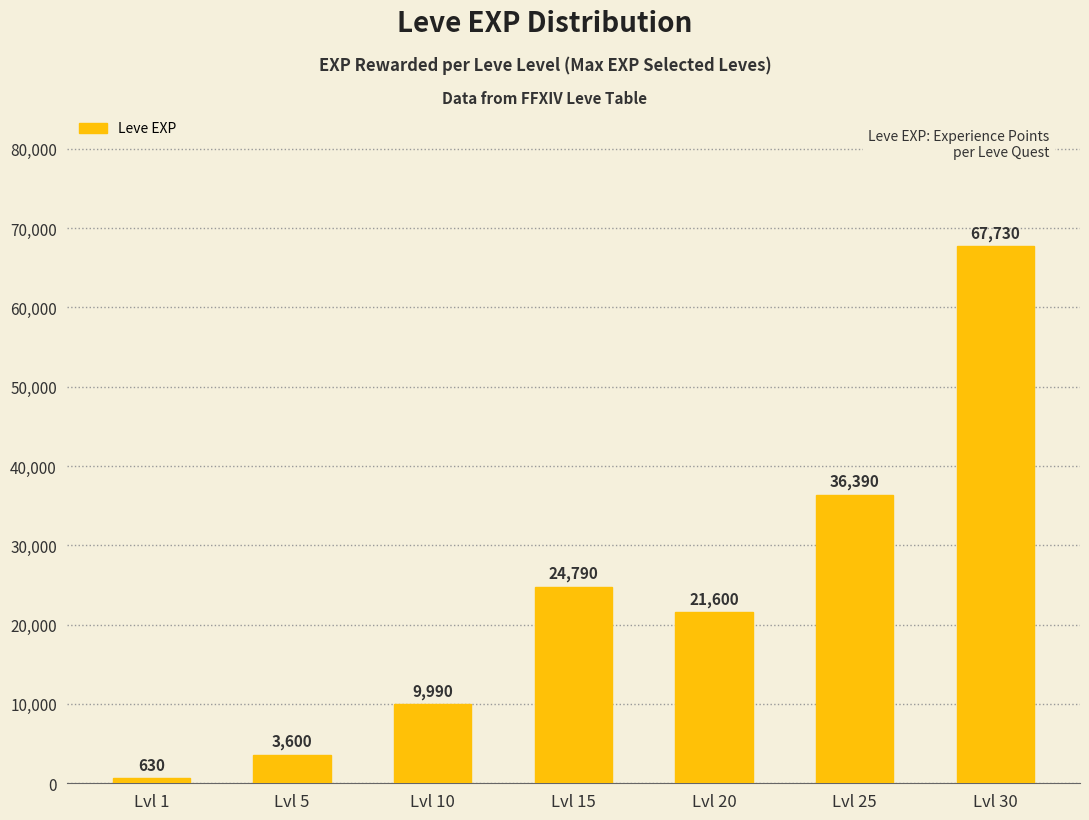

Which label corresponds to the smallest value in the chart?

Lvl 1